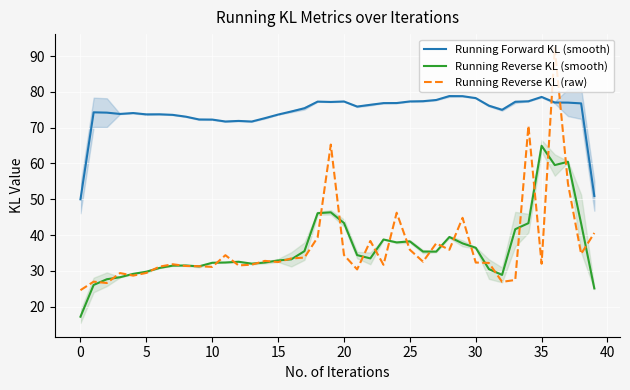

At which label is Running Forward KL (smooth) closest to 64?

13